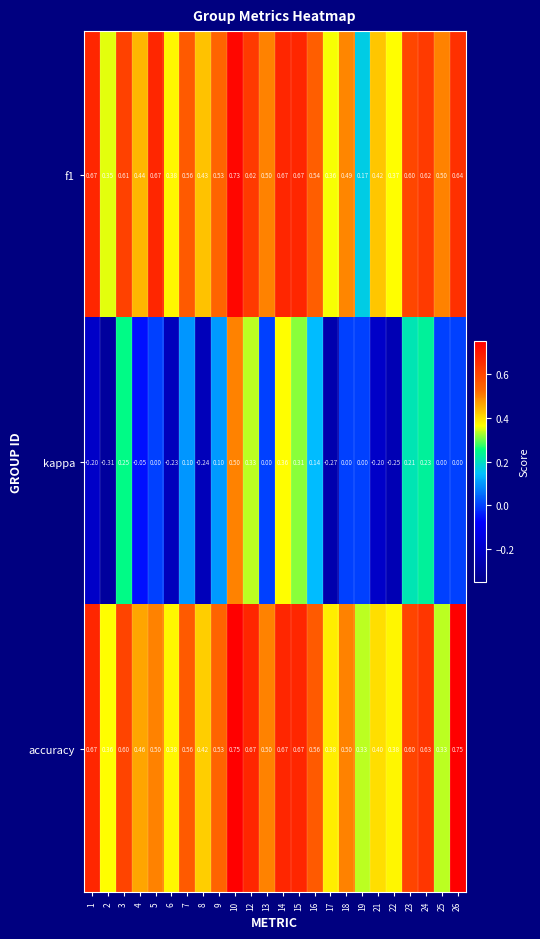

Which series has the largest total across all categories?

accuracy